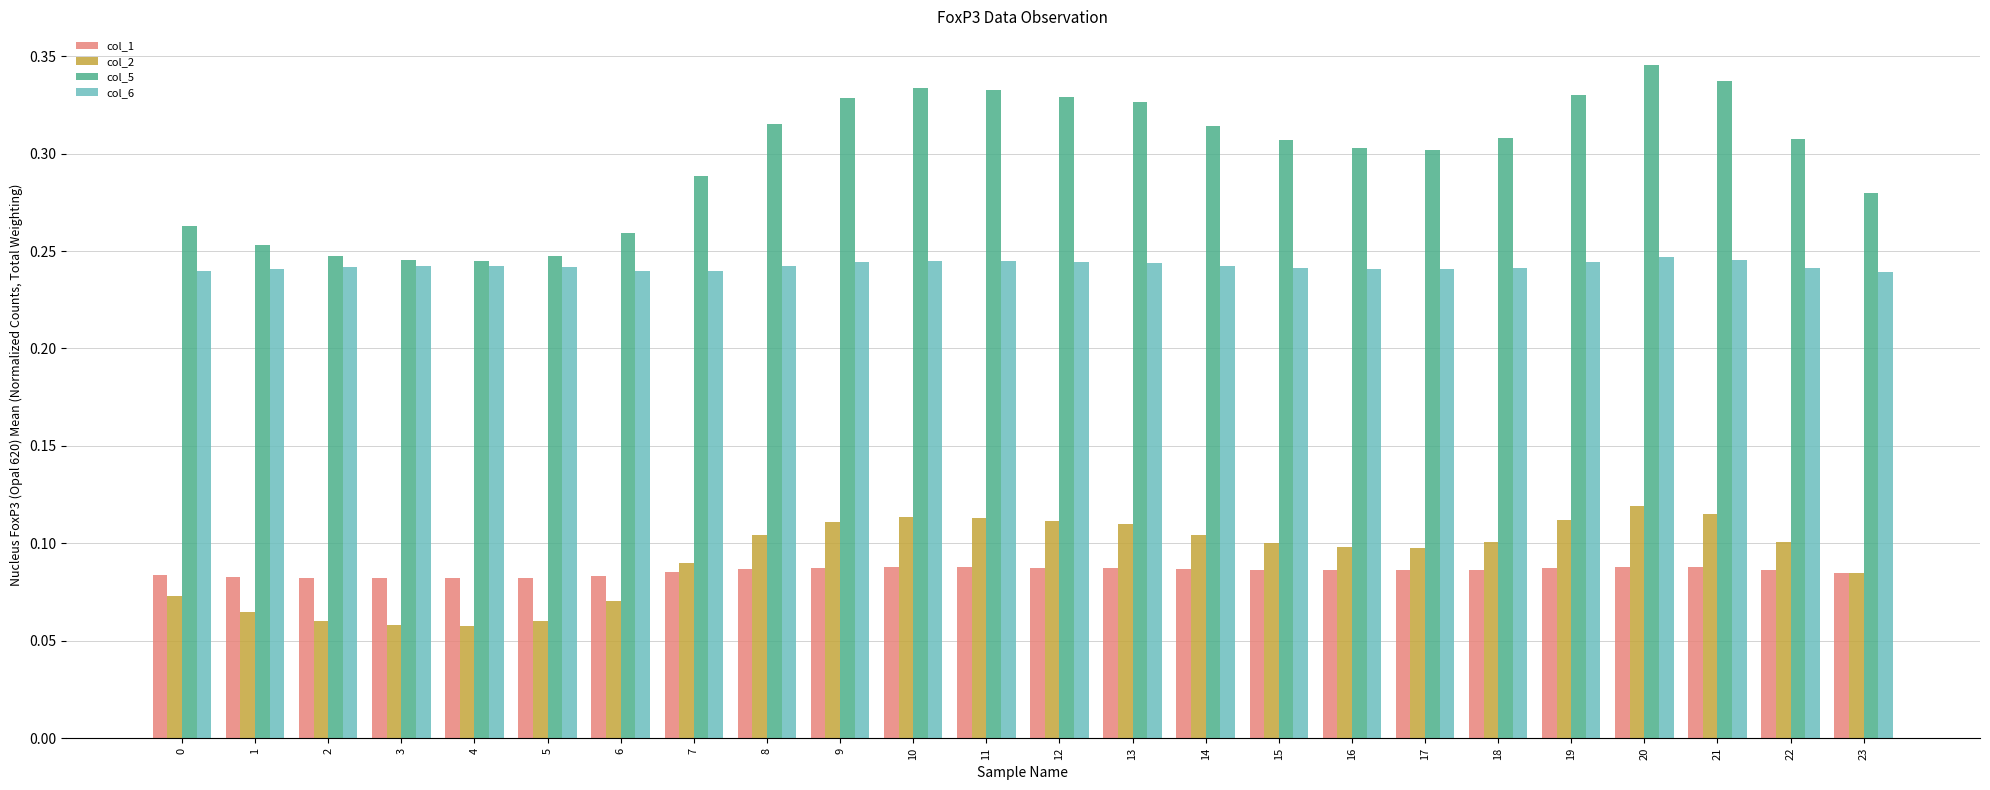

How many groups of bars are there?

24